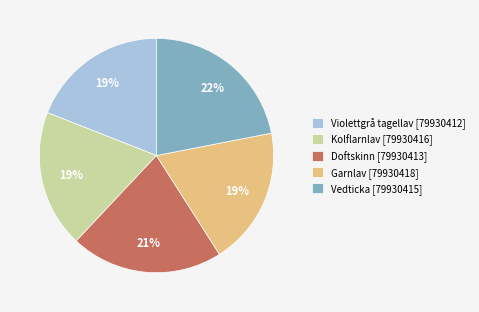

What is the largest slice in the pie chart?

Vedticka [79930415]